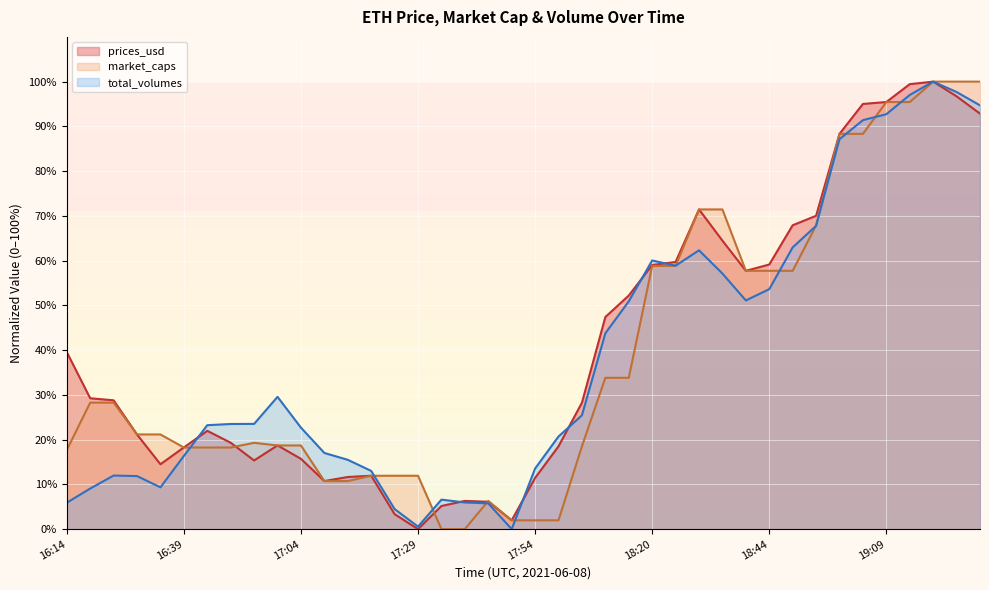

Does the chart display data point markers on the line(s)?

No